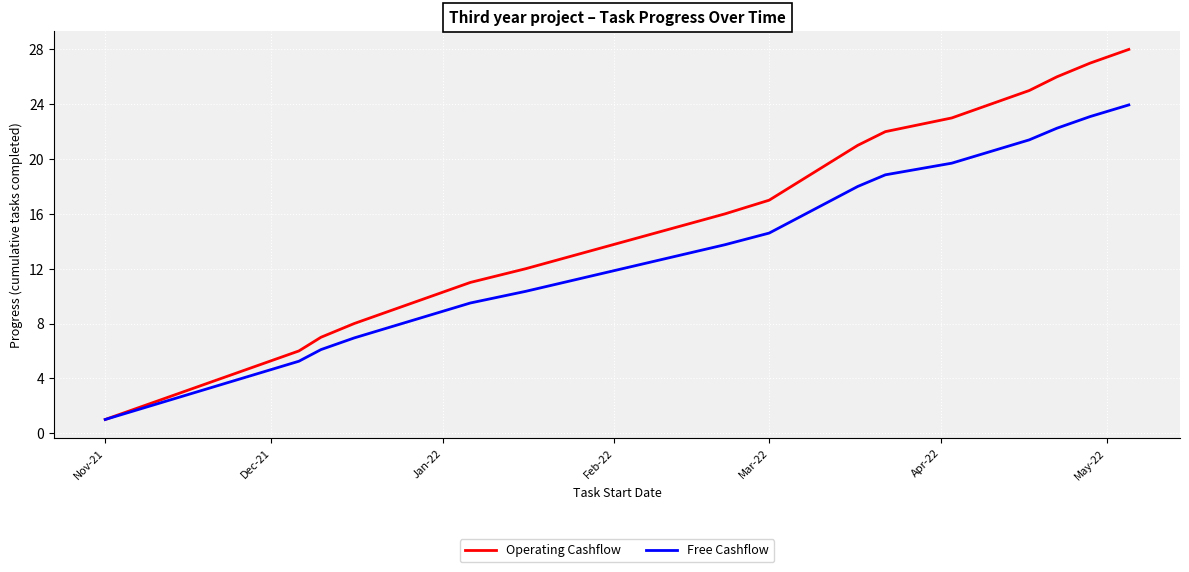

Which series has the largest total across all categories?

Operating Cashflow